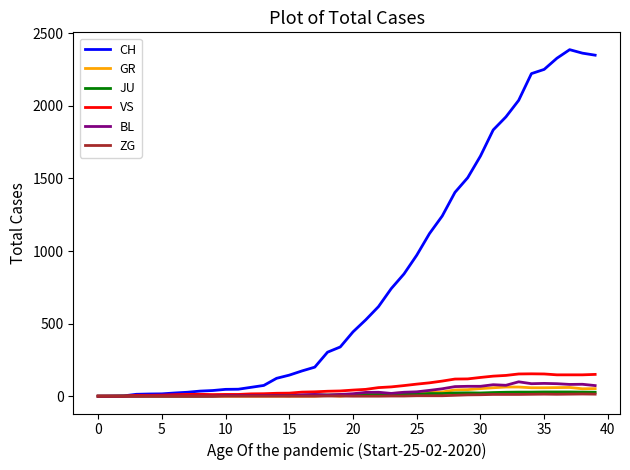

Which series has the largest total across all categories?

CH